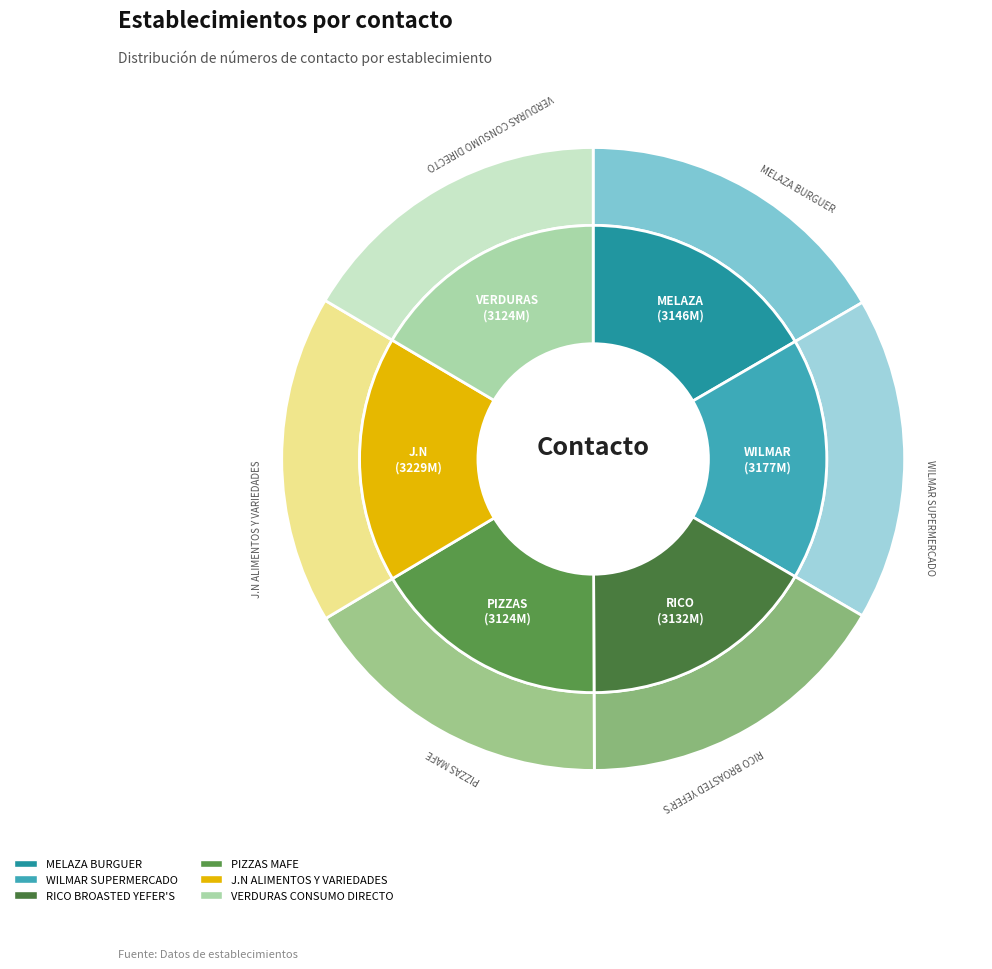

Is it true that WILMAR SUPERMERCADO is 17% of the pie?

True